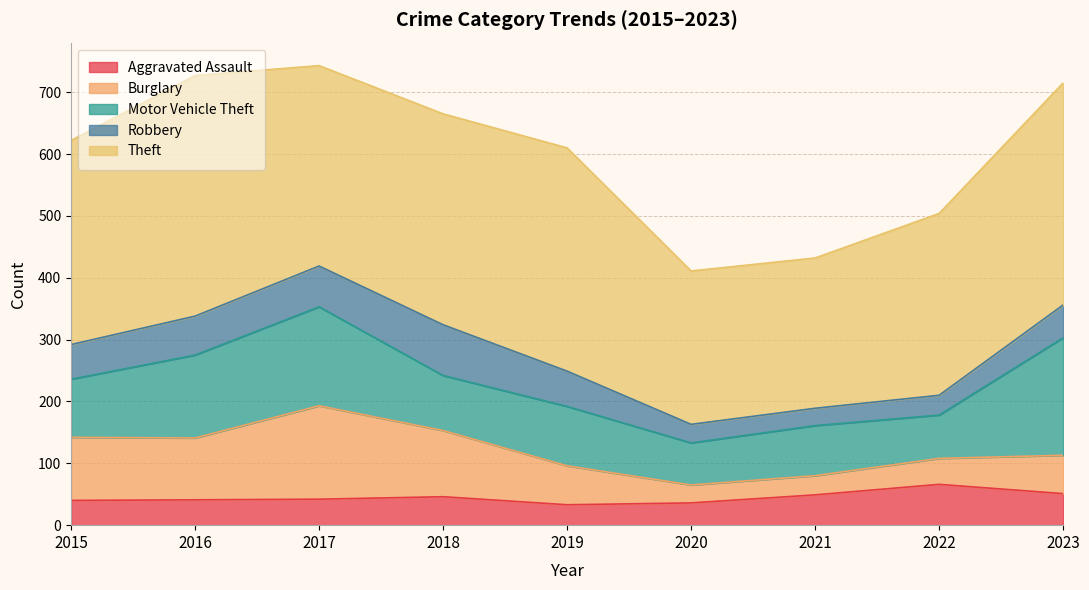

What is the difference between the maximum and minimum values in the Burglary series?

122